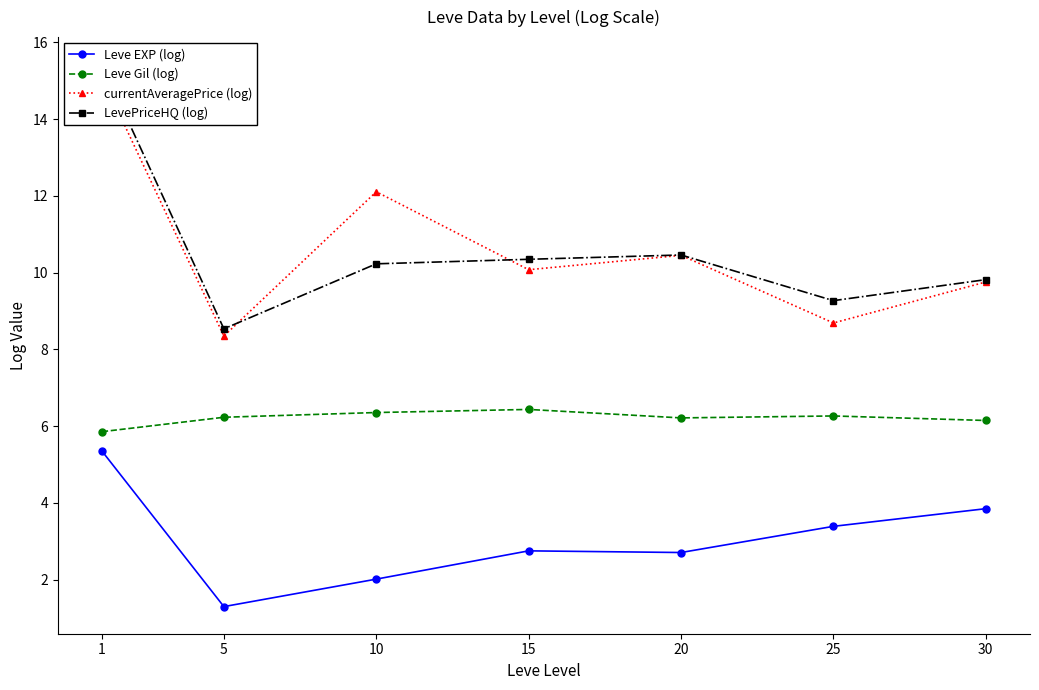

Rank the categories by Leve Gil (log) value from highest to lowest.

15, 10, 25, 5, 20, 30, 1